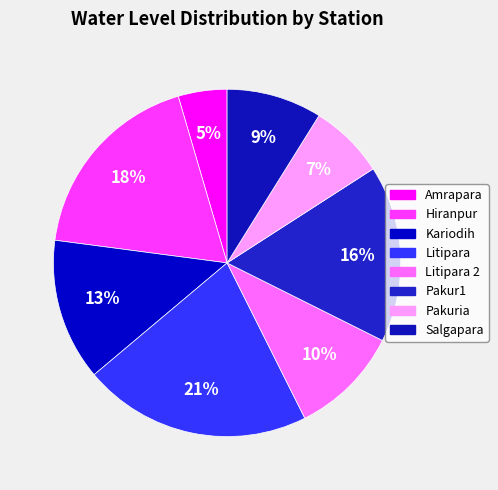

How many segments does this pie chart have?

8